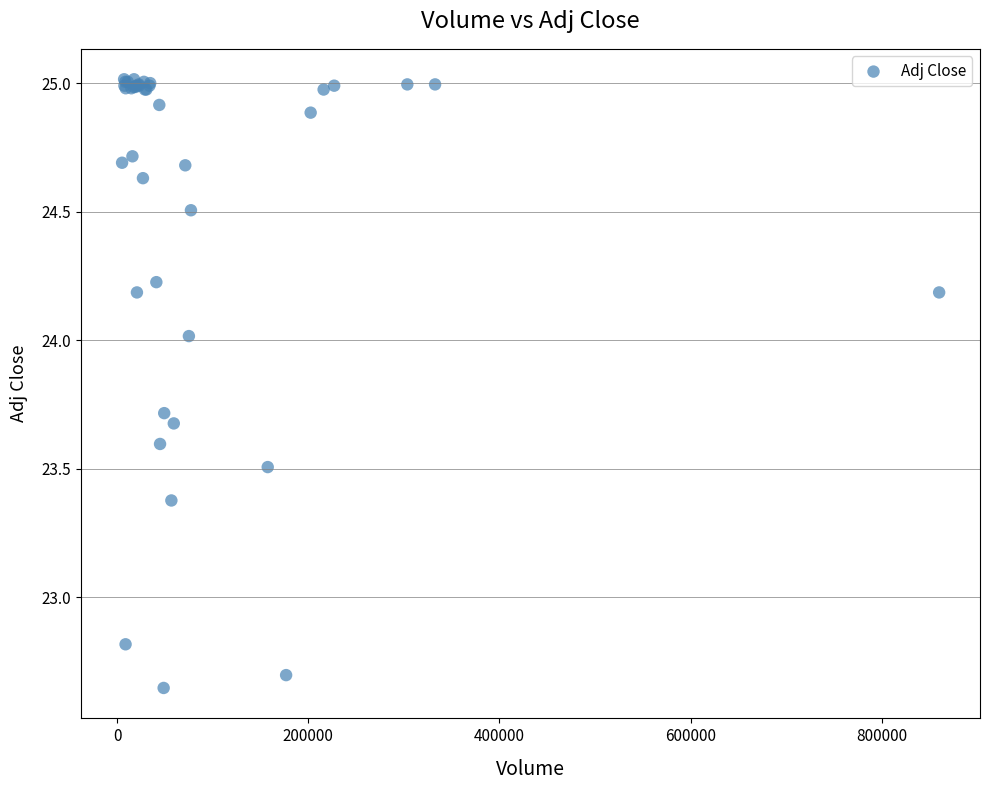

What Y value in the scatter plot is closest to 23?

22.8